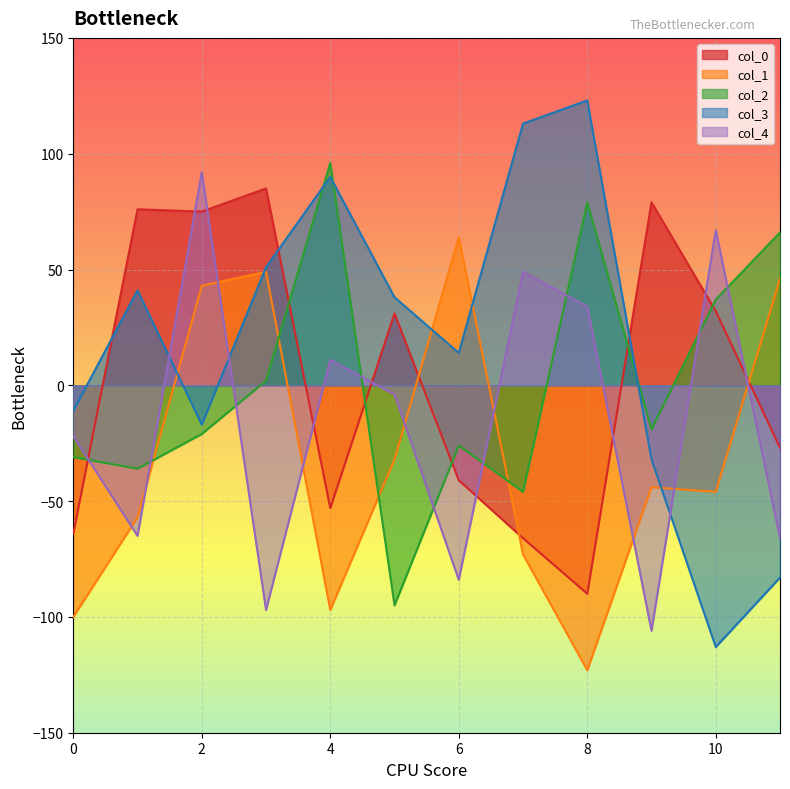

Is the value of col_2 at 2 greater than the value of col_1 at 9?

Yes